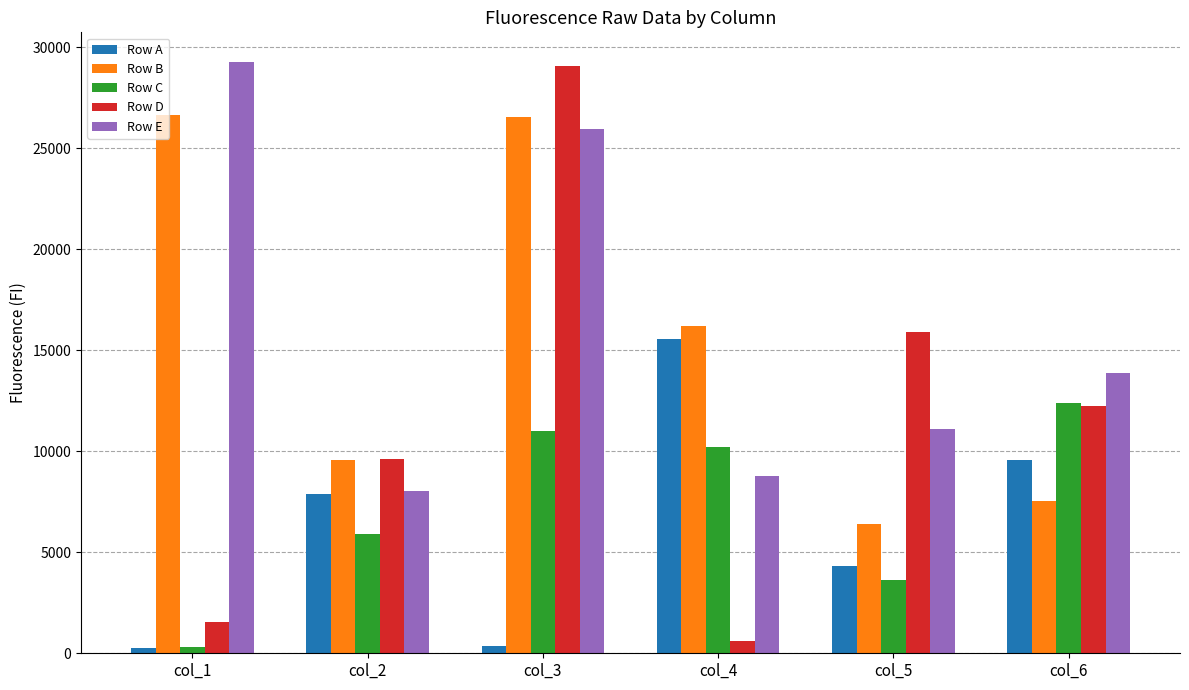

Which series changed the most between col_1 and col_5?

Row B